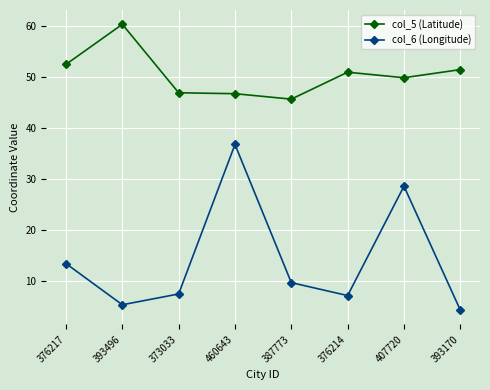

True or false: col_6 (Longitude) and col_5 (Latitude) intersect in this chart.

False